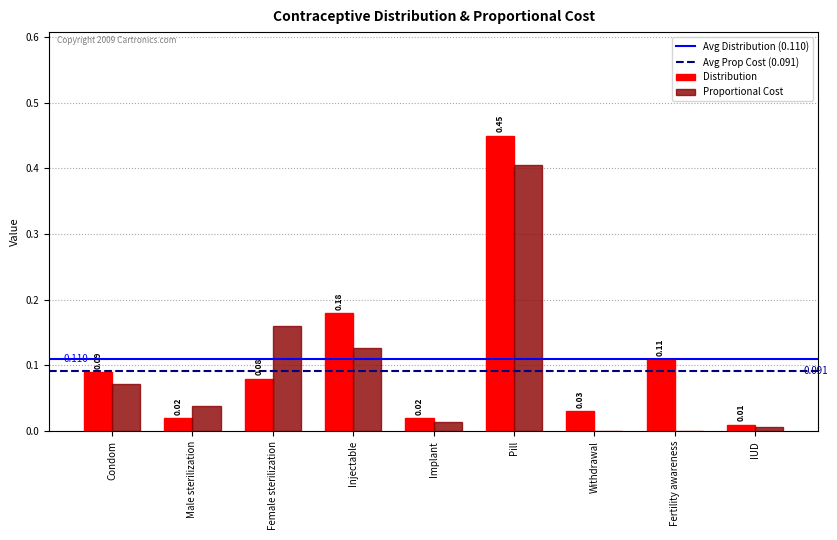

Is the value of Distribution at IUD greater than the value of Proportional Cost at Implant?

No